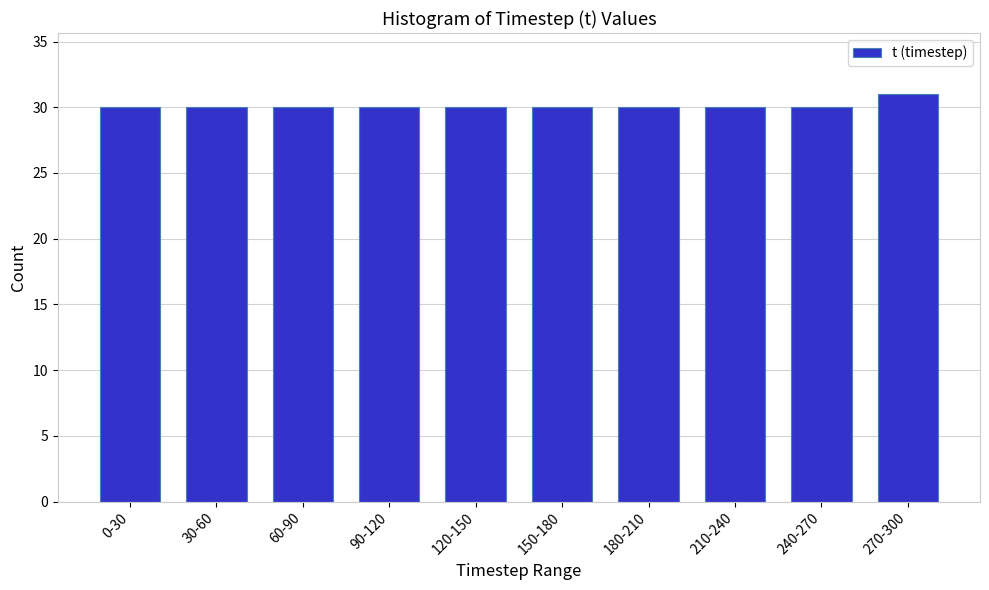

Reading left to right, transcribe all the data shown in this chart.

0-30=30	30-60=30	60-90=30	90-120=30	120-150=30	150-180=30	180-210=30	210-240=30	240-270=30	270-300=31